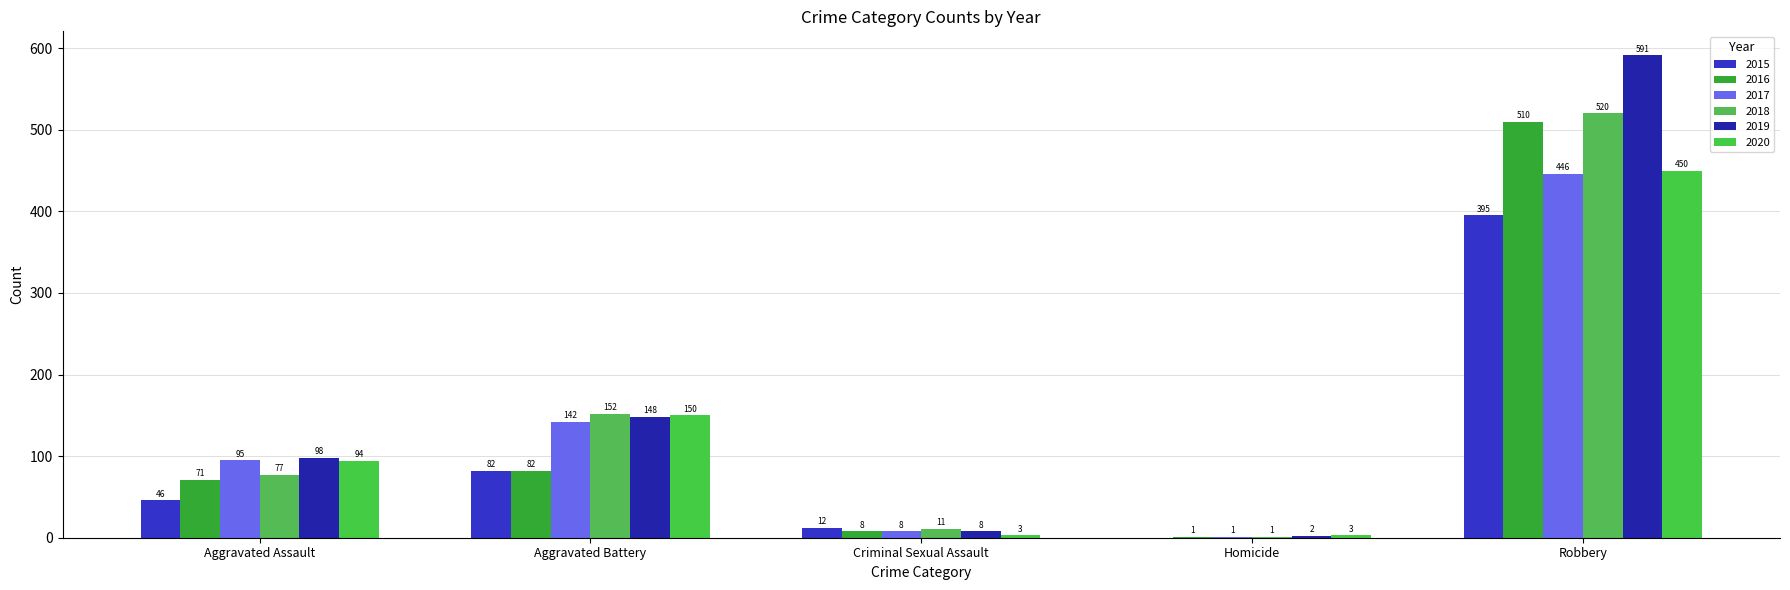

At Aggravated Assault, list the series in order from smallest to largest.

2015, 2016, 2018, 2020, 2017, 2019